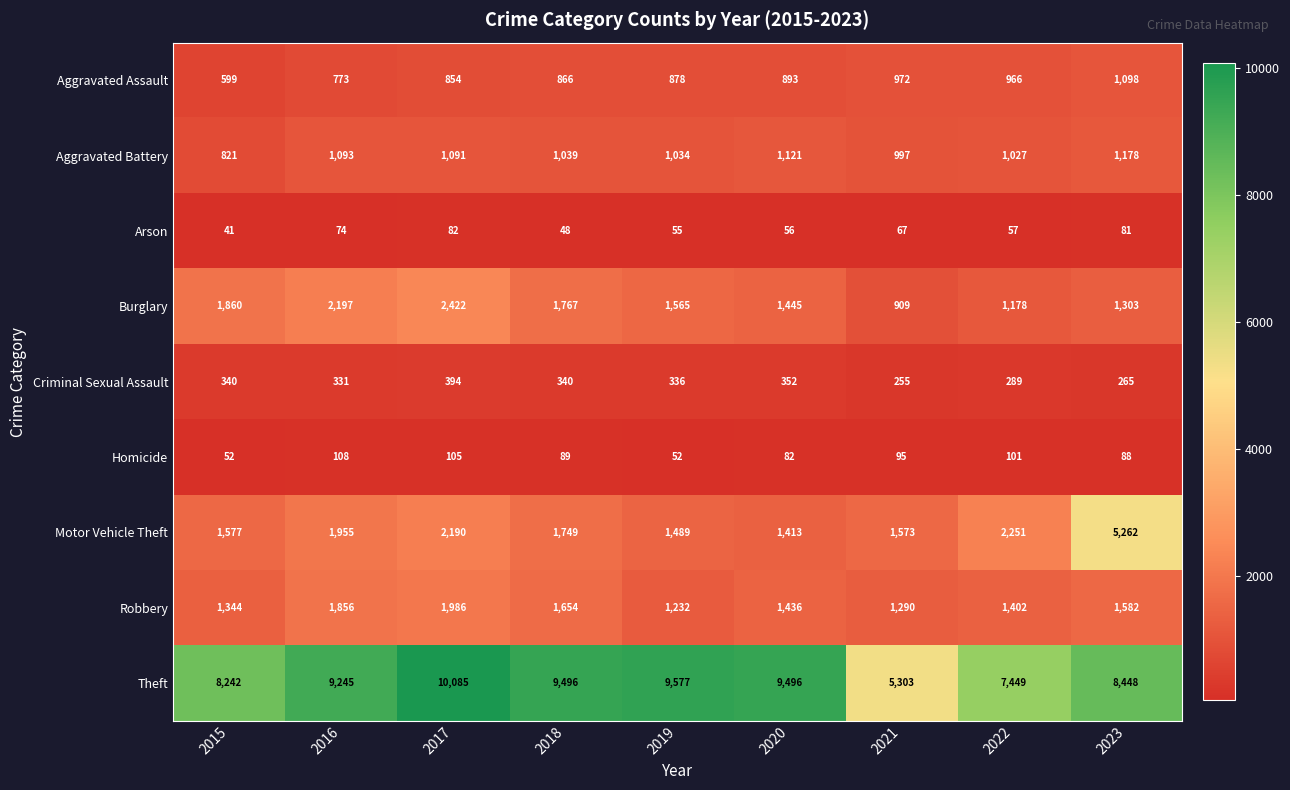

What is the difference between the maximum and second lowest values in the Aggravated Assault series?

325